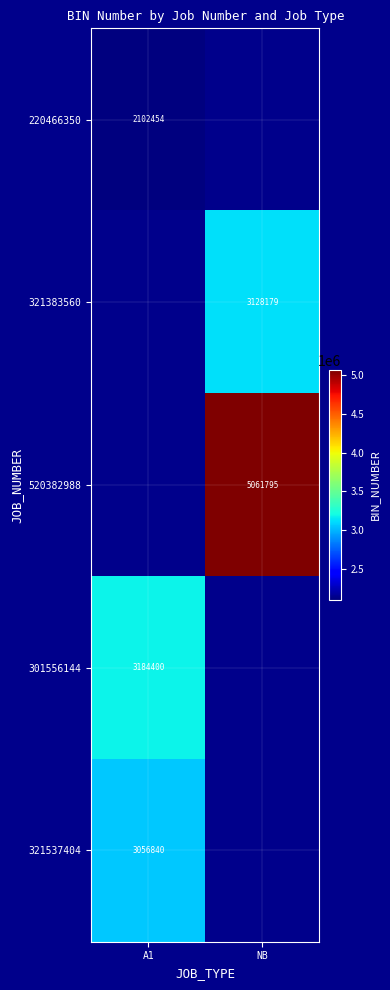

At which category does the chart reach its minimum across all series?

A1